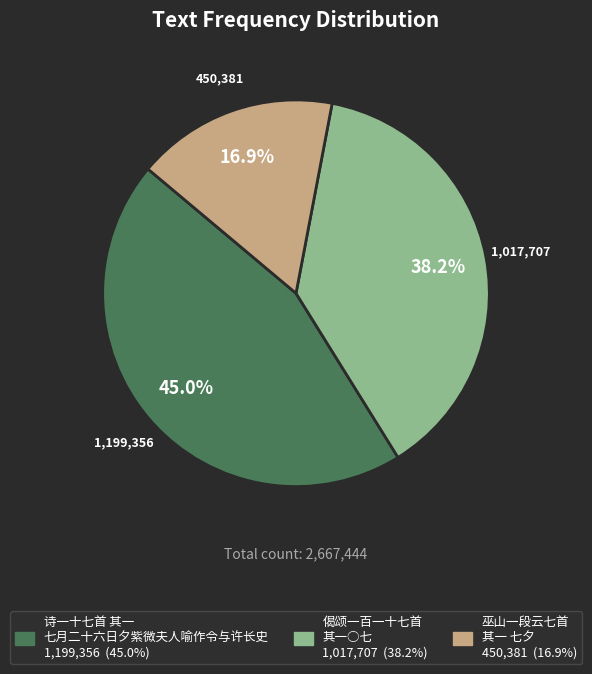

Which slice is the largest?

诗一十七首 其一 七月二十六日夕紫微夫人喻作令与许长史